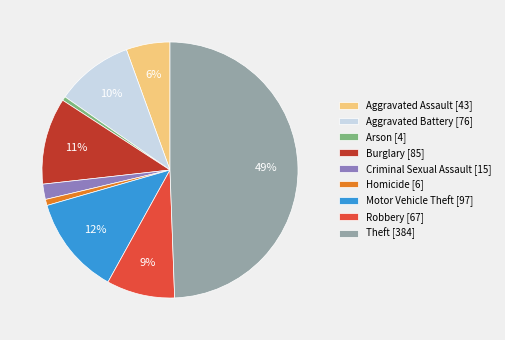

True or false: Motor Vehicle Theft accounts for 12% of the total.

True